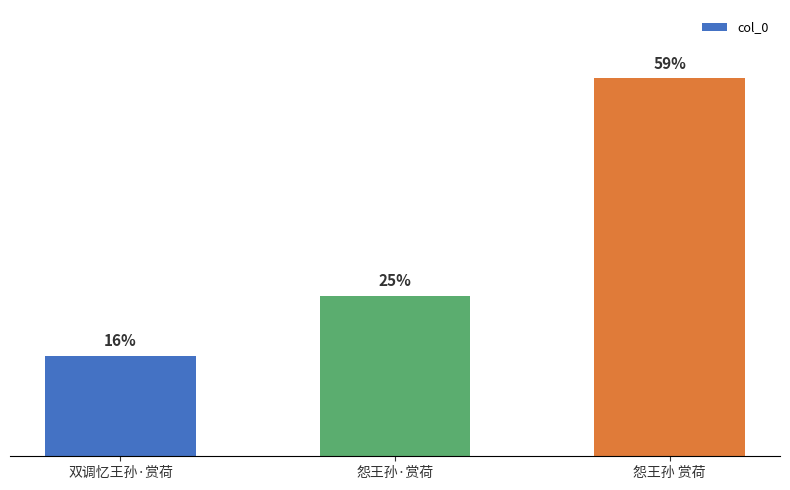

What is the change in value from 怨王孙·赏荷 to 怨王孙 赏荷?

+458399